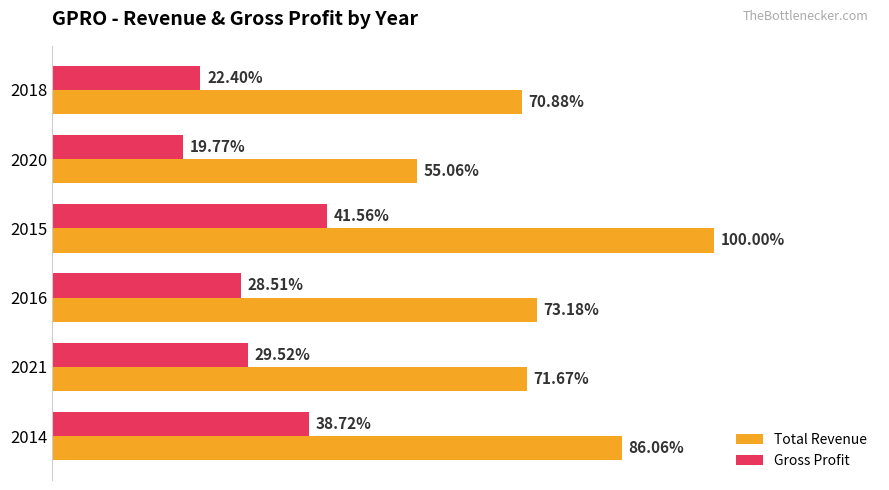

What are all the series names shown in the legend?

Total Revenue, Gross Profit